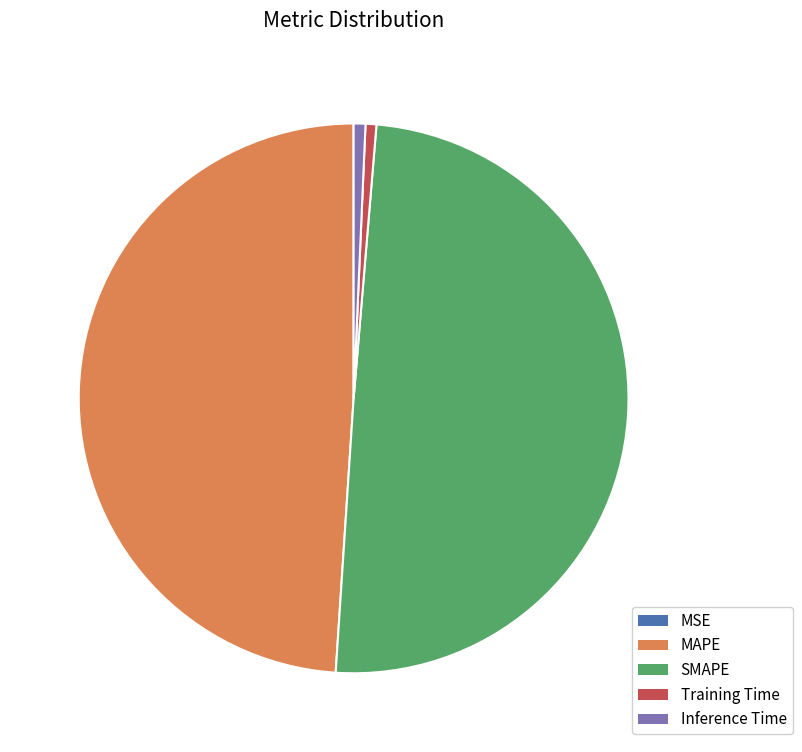

Which has a higher value, Inference Time or MAPE?

MAPE